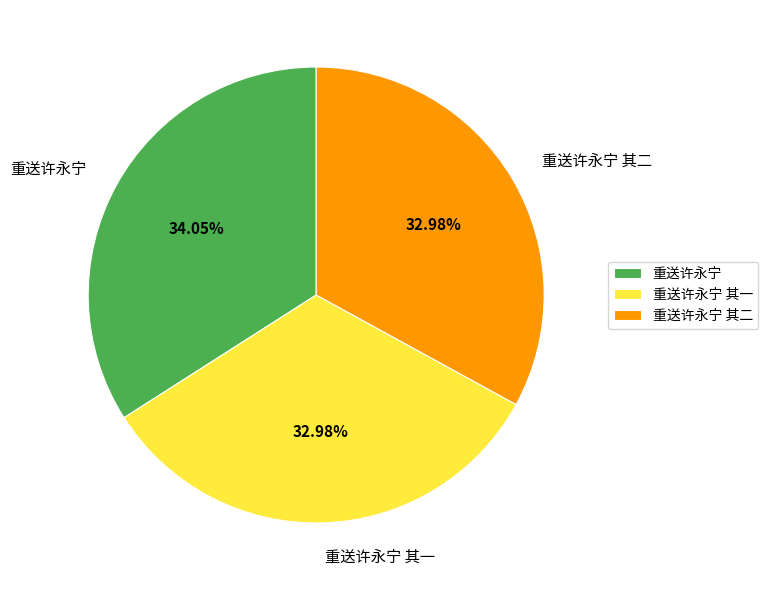

Approximately how many times larger is the value at 重送许永宁 其一 compared to 重送许永宁 其二?

1.0